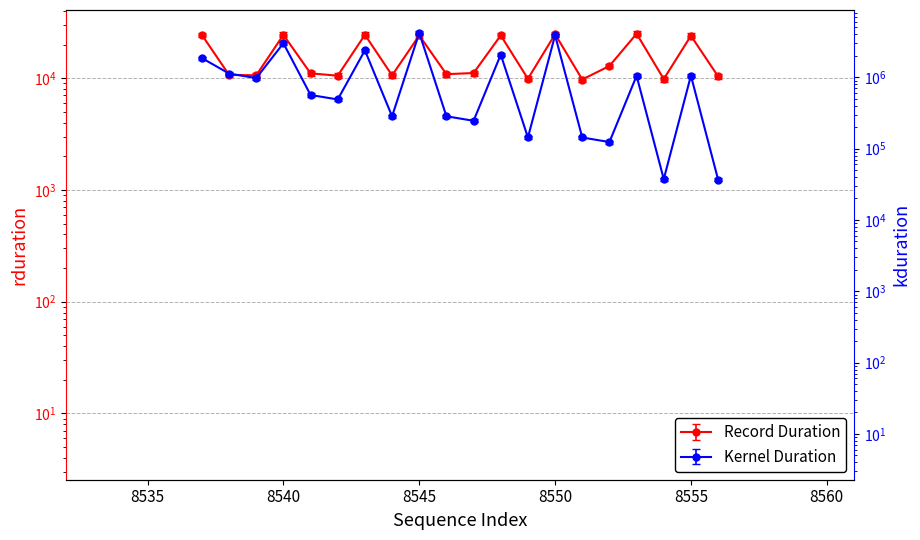

True or false: kduration and rduration intersect in this chart.

False